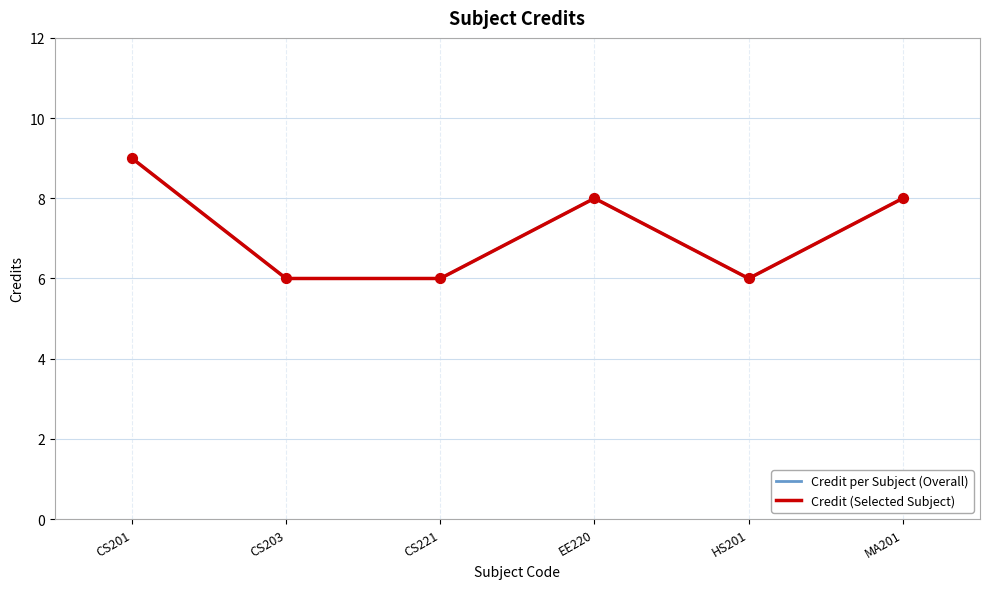

Is the value of Credit per Subject (Overall) at CS201 greater than the value of Credit (Selected Subject) at CS203?

Yes